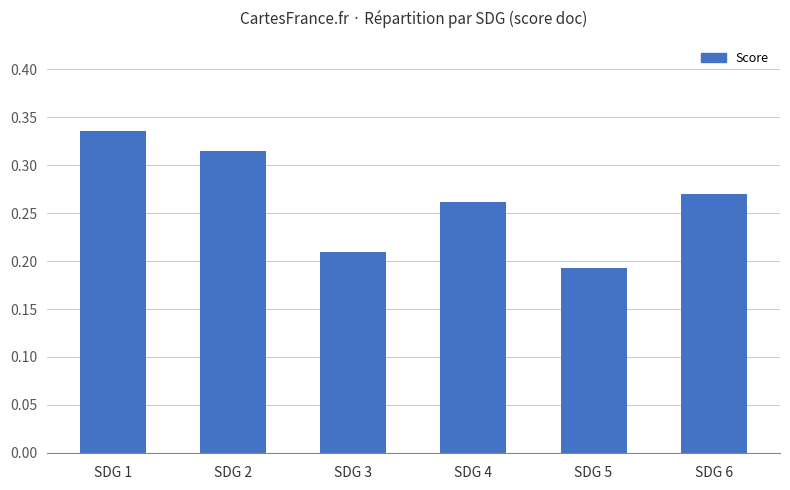

What is the difference between the values at SDG 5 and SDG 1?

0.1